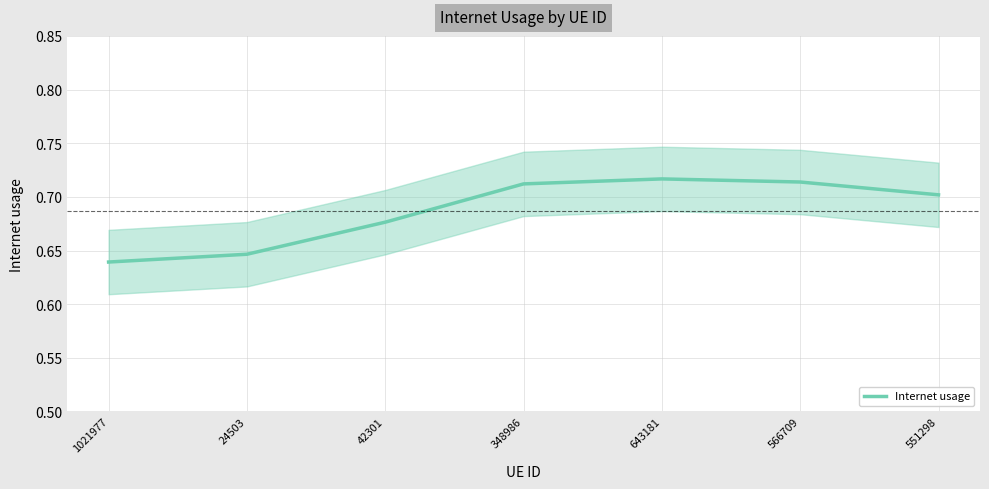

What is the value of the 3rd point from the left?

0.7